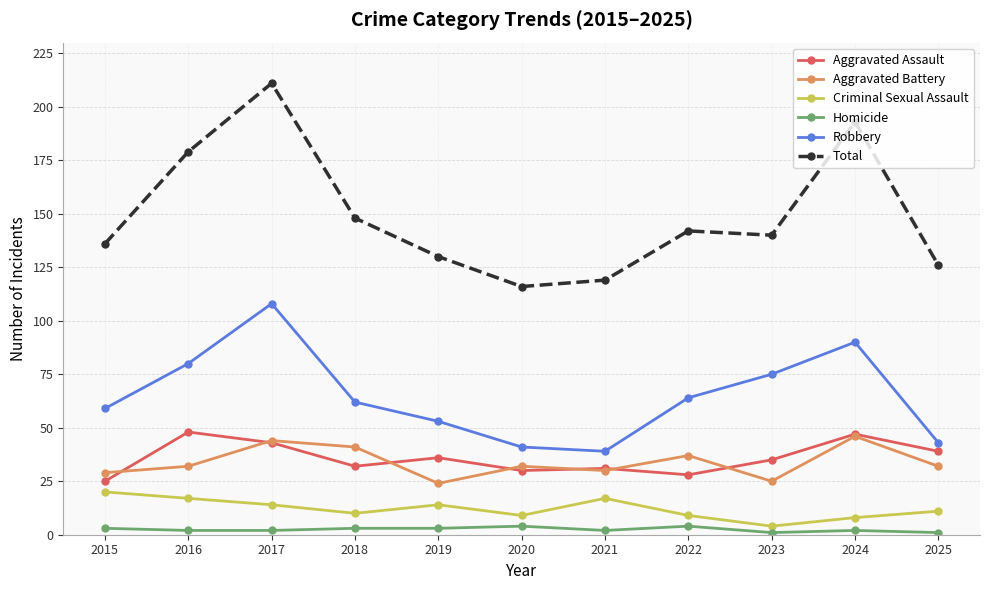

What is the sum of the Homicide values at 2016 and 2020?

6